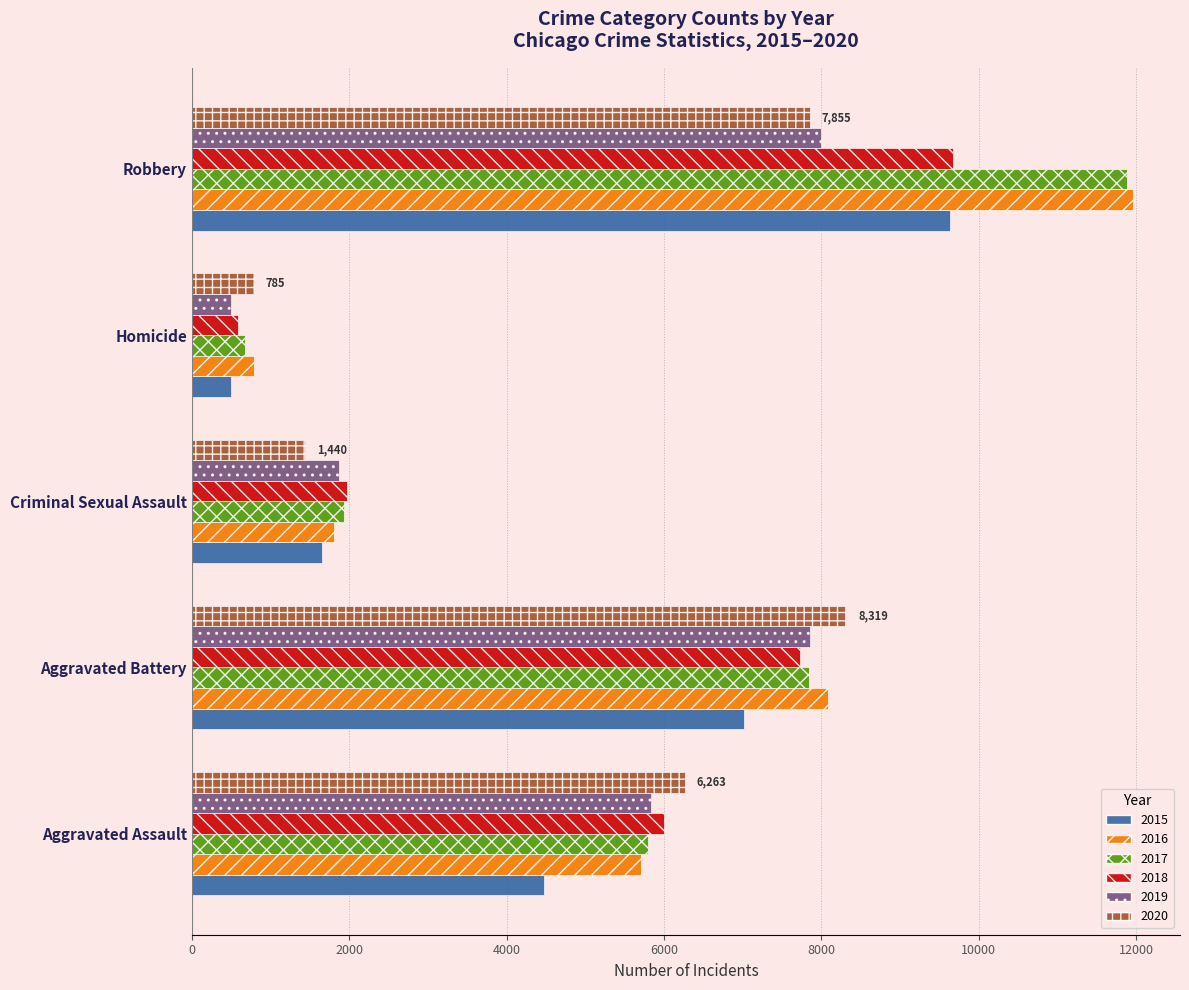

What is the total value across all series at Aggravated Assault?

34089